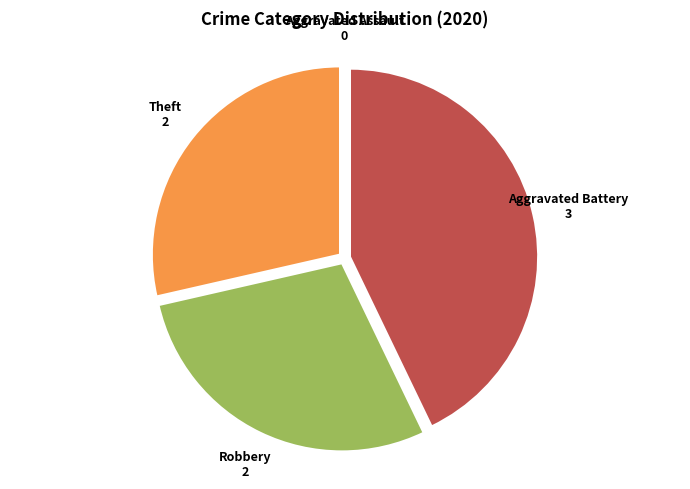

Do Aggravated Battery and Robbery together represent more than half of the pie?

Yes